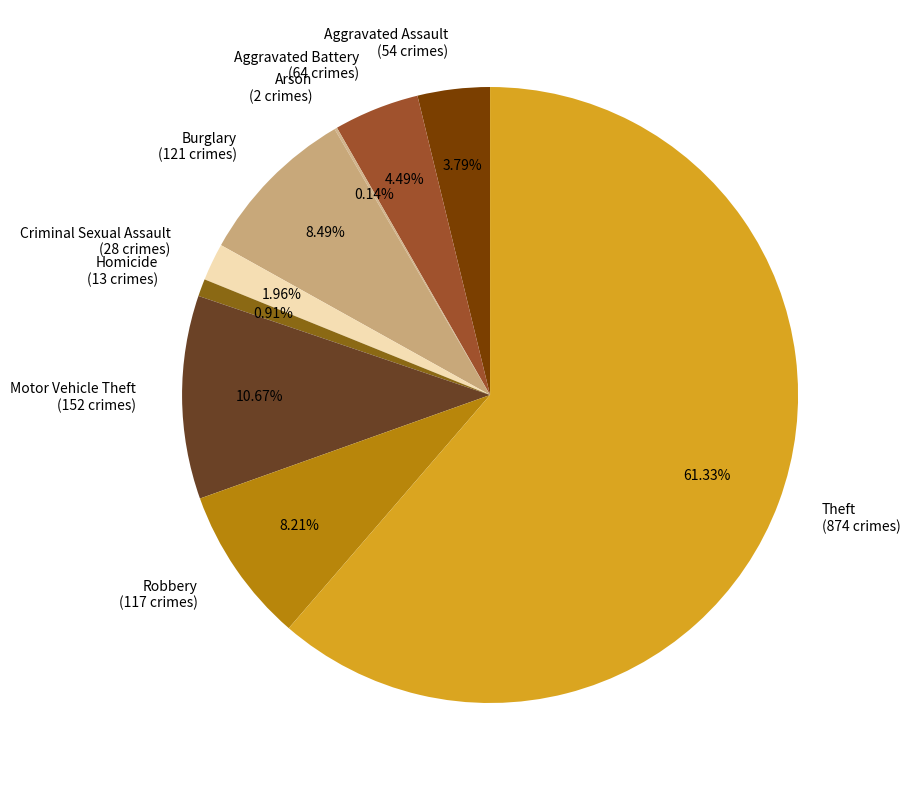

Which category has the biggest portion of the pie?

Theft